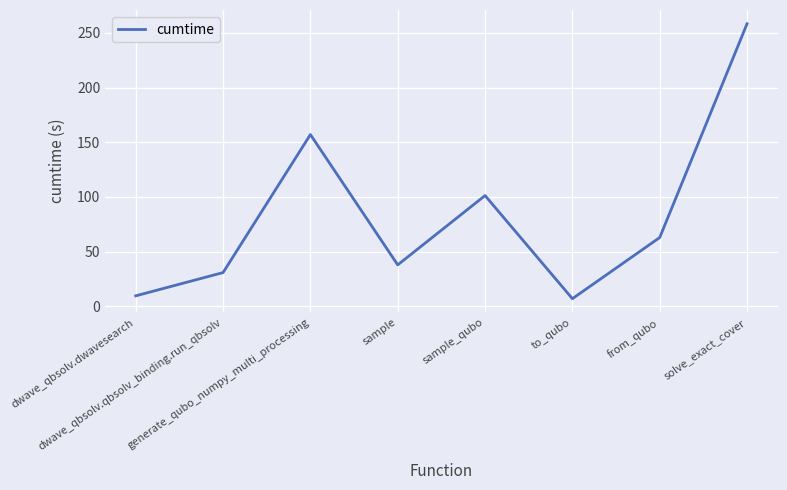

Reading right to left, transcribe all the data shown in this chart.

solve_exact_cover=258.3	from_qubo=62.9	to_qubo=7.0	sample_qubo=101.3	sample=37.9	generate_qubo_numpy_multi_processing=157.0	dwave_qbsolv.qbsolv_binding.run_qbsolv=30.9	dwave_qbsolv.dwavesearch=9.6